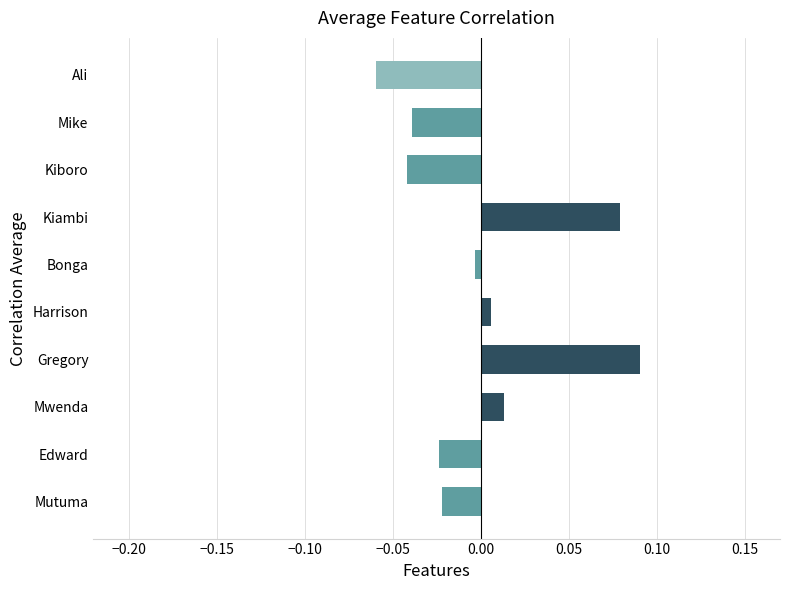

The chart shows a value of -0.0 at Mutuma. True or false?

True